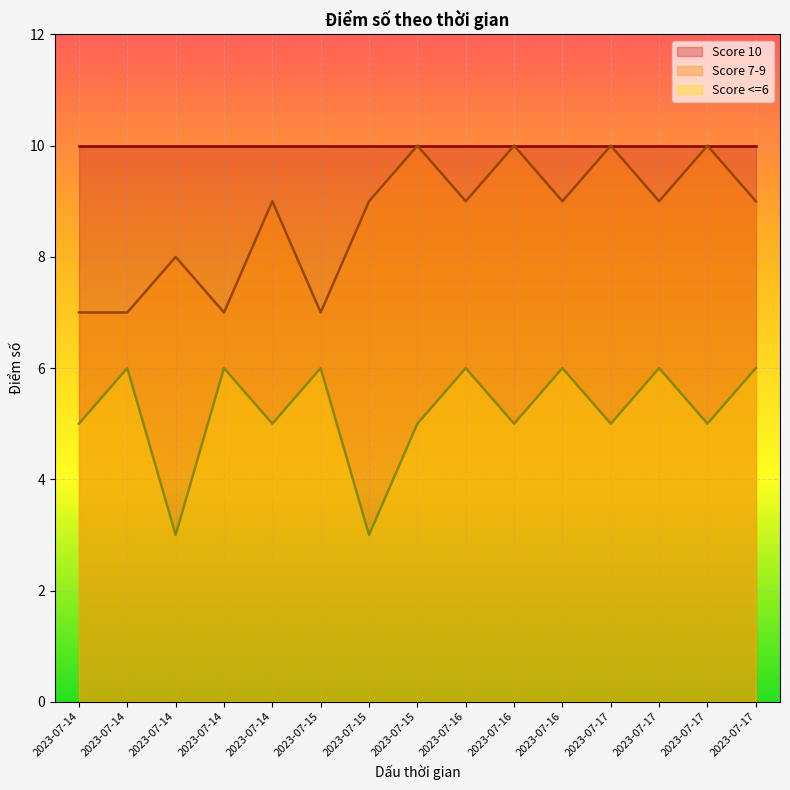

What are all the series names shown in the legend?

Score 10, Score 7-9, Score <=6